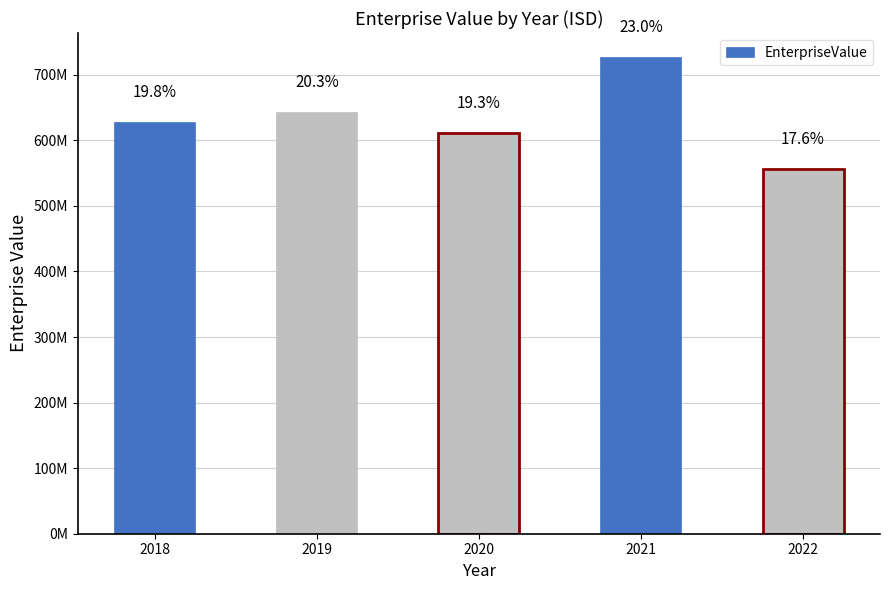

What is the greatest value displayed?

727266536.0